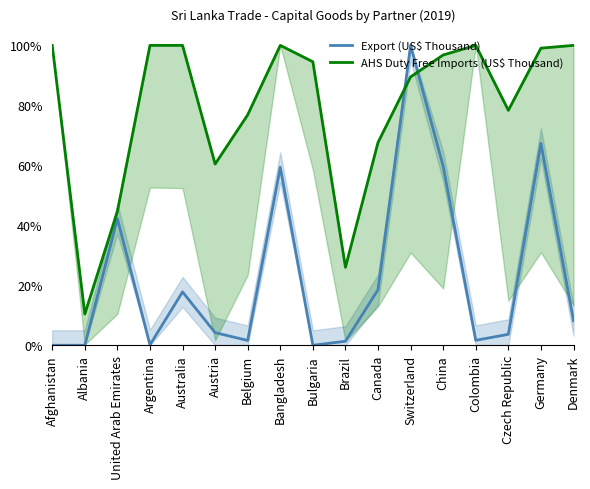

True or false: AHS Duty Free Imports (US$ Thousand) has a value of 94.5 at Bulgaria.

True